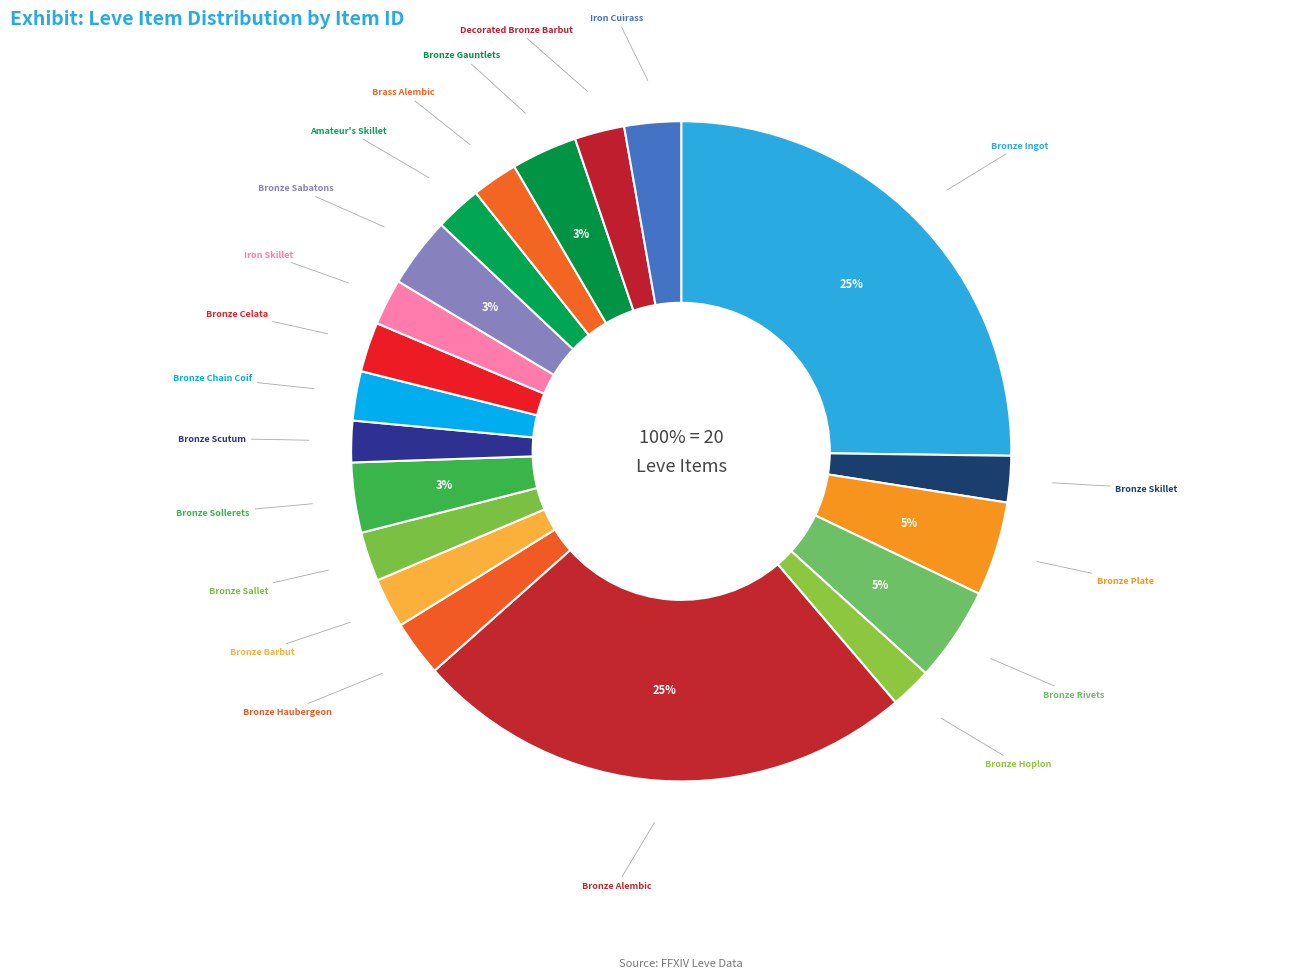

Do Iron Cuirass and Bronze Haubergeon together represent more than half of the pie?

No